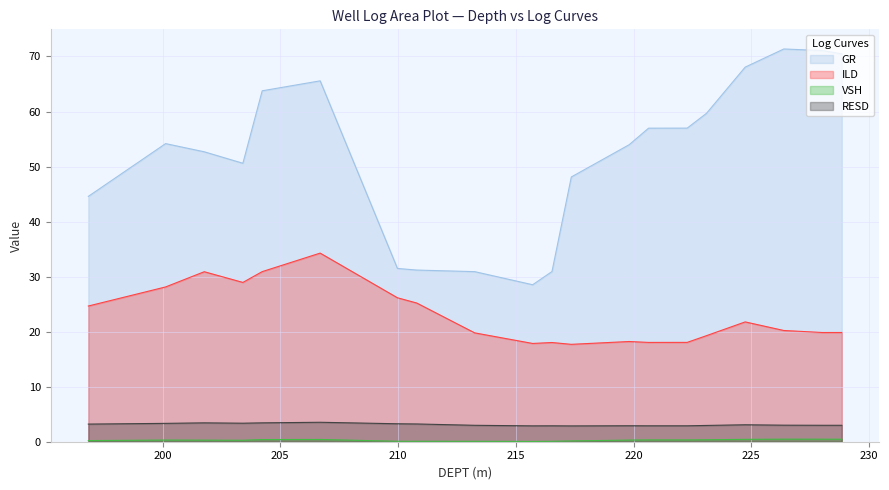

Reading left to right, transcribe all the data shown in this chart.

GR: 196.85=44.6	200.131=54.2	203.412=50.6	206.693=65.6	209.974=31.5	213.255=30.9	216.535=30.9	219.816=54.0	223.097=59.7	226.378=71.4	228.018=71.1	228.839=70.5	220.636=57.0	215.715=28.5	210.794=31.2	204.232=63.8	201.772=52.7	217.356=48.1	224.738=68.1	222.277=57.0
ILD: 196.85=24.7	200.131=28.1	203.412=28.9	206.693=34.3	209.974=26.2	213.255=19.8	216.535=18.0	219.816=18.2	223.097=19.3	226.378=20.2	228.018=19.8	228.839=19.9	220.636=18.0	215.715=17.9	210.794=25.2	204.232=30.9	201.772=30.9	217.356=17.7	224.738=21.8	222.277=18.1
VSH: 196.85=0.2	200.131=0.3	203.412=0.3	206.693=0.4	209.974=0.1	213.255=0.1	216.535=0.1	219.816=0.3	223.097=0.4	226.378=0.5	228.018=0.5	228.839=0.5	220.636=0.3	215.715=0.1	210.794=0.1	204.232=0.4	201.772=0.3	217.356=0.1	224.738=0.4	222.277=0.3
RESD: 196.85=3.2	200.131=3.3	203.412=3.4	206.693=3.5	209.974=3.3	213.255=3.0	216.535=2.9	219.816=2.9	223.097=3.0	226.378=3.0	228.018=3.0	228.839=3.0	220.636=2.9	215.715=2.9	210.794=3.2	204.232=3.4	201.772=3.4	217.356=2.9	224.738=3.1	222.277=2.9